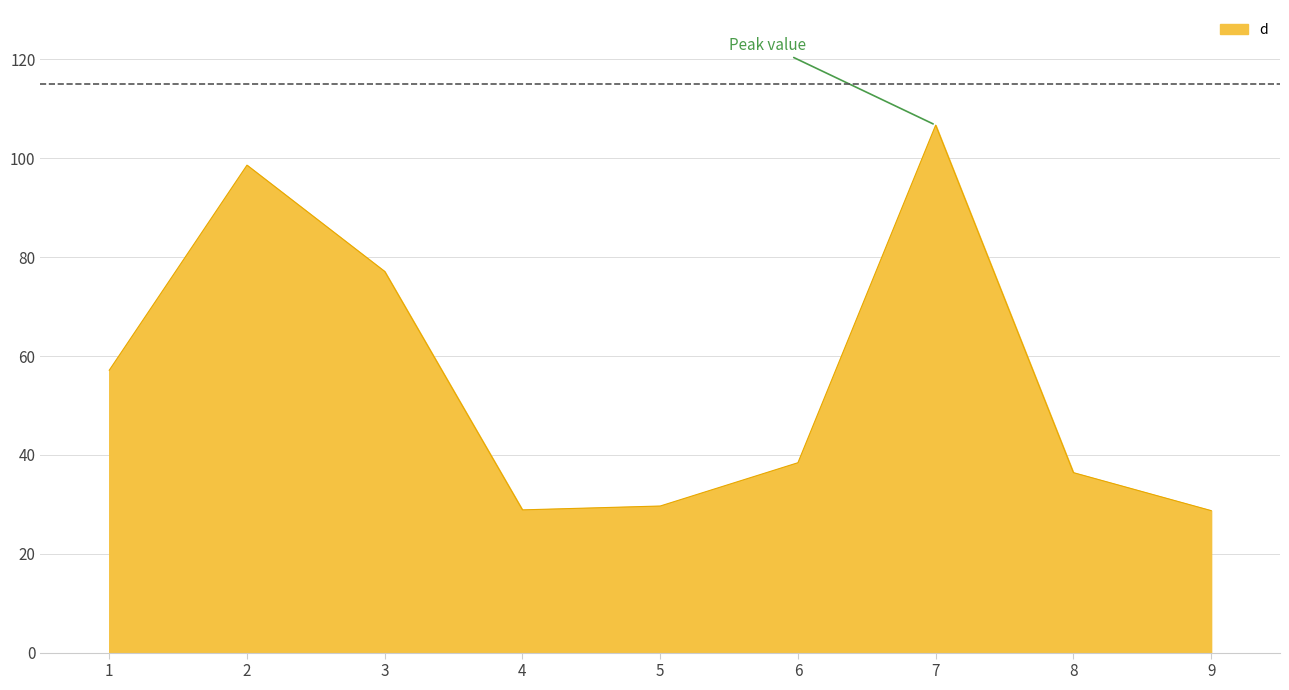

The chart shows a value of 20.2 at 5. True or false?

False